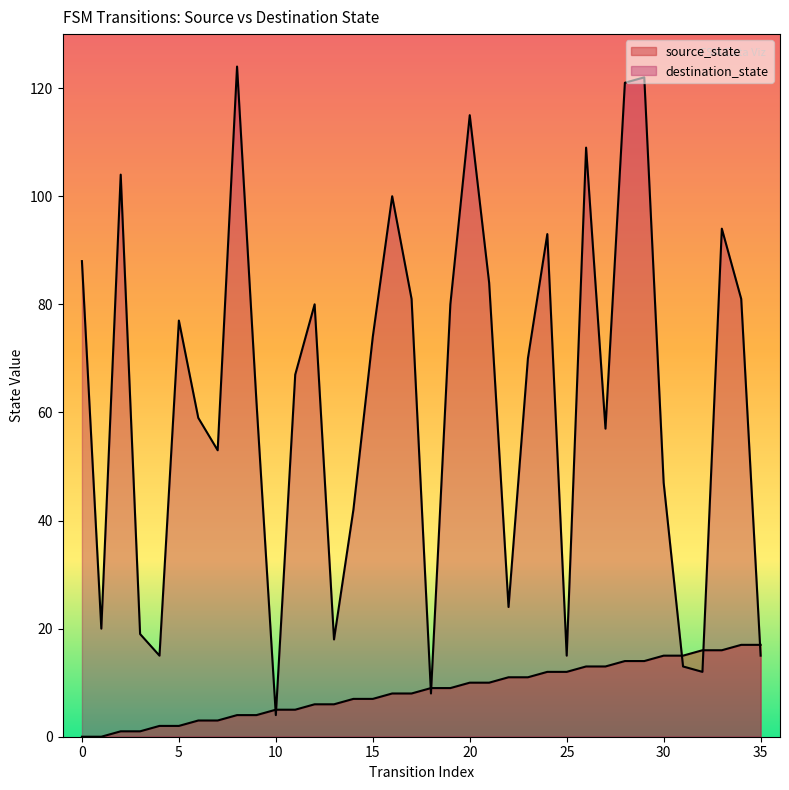

Between which two adjacent categories do source_state and destination_state first intersect?

9 and 10